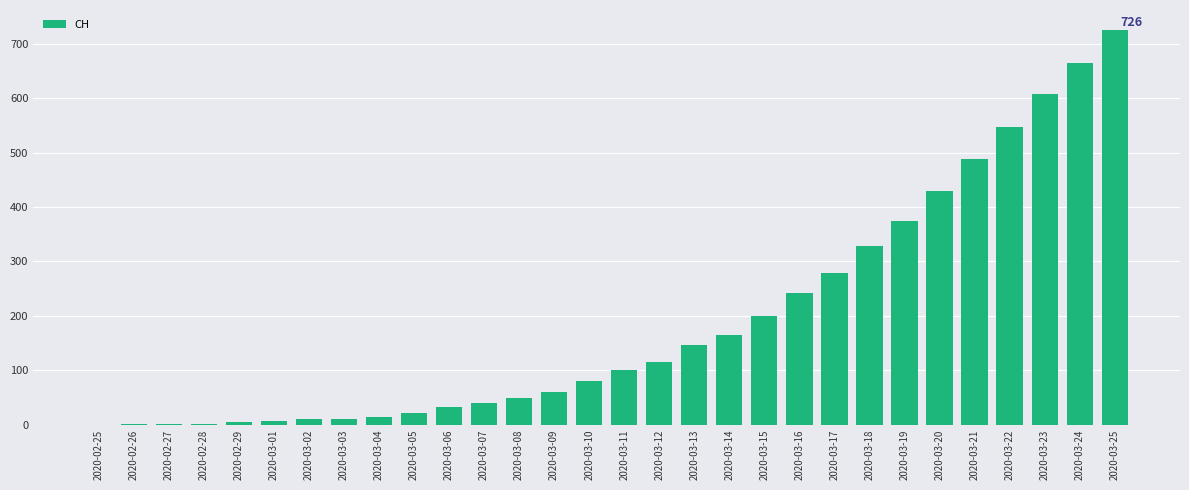

What is the greatest value displayed?

726